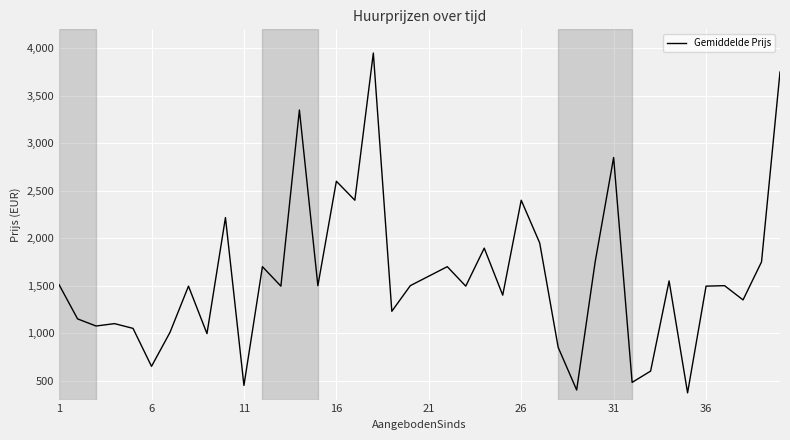

What is the greatest value displayed?

3950